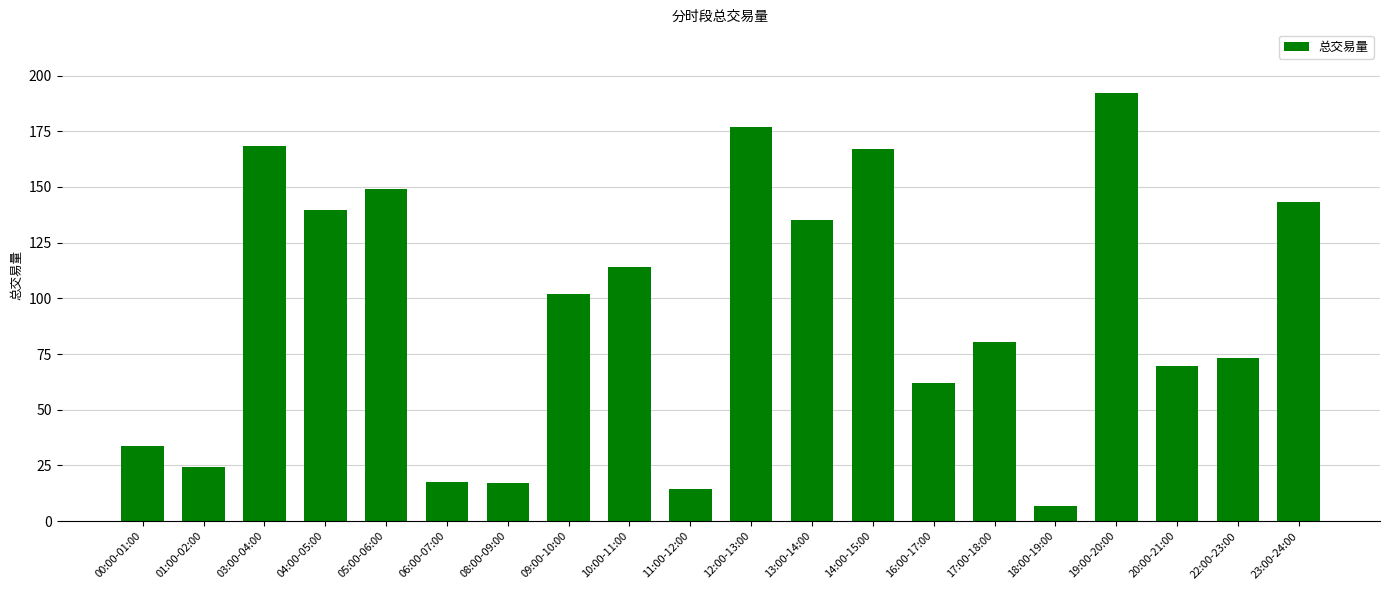

Count the number of data series in this chart.

1